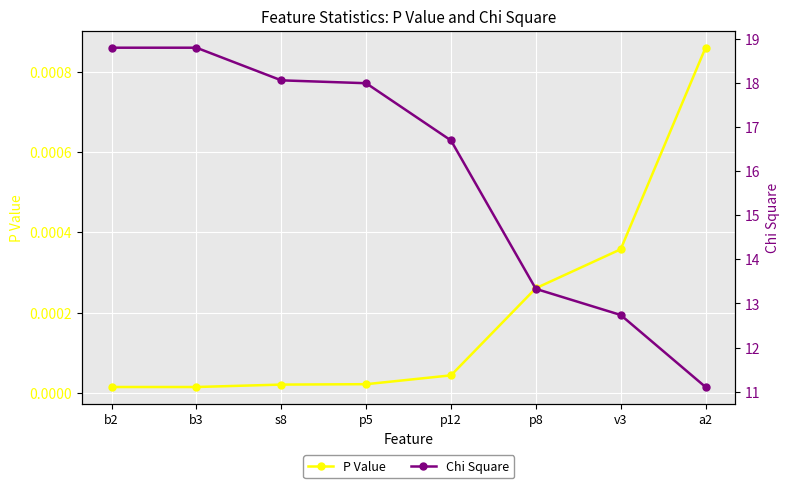

Which has a higher value, p8 or p5?

p8